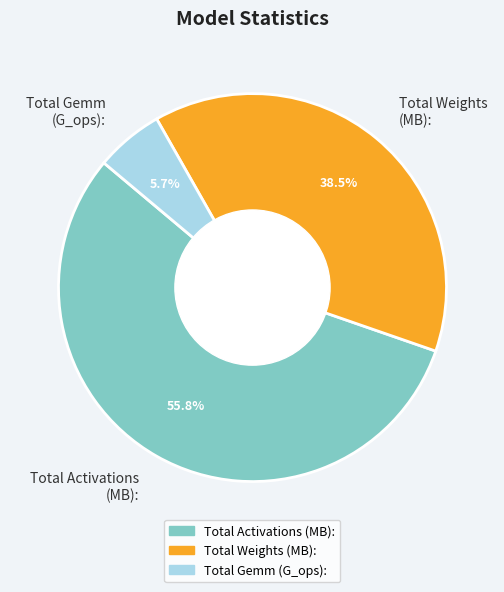

Which has a higher value, Total Gemm (G_ops): or Total Activations (MB):?

Total Activations (MB):